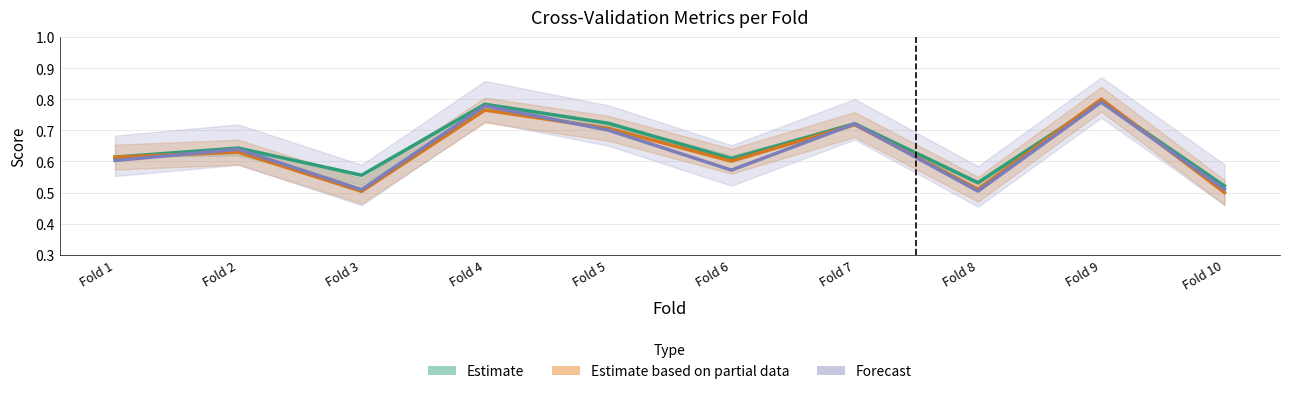

Which category has the lowest value in the Estimate based on partial data series?

Fold 10